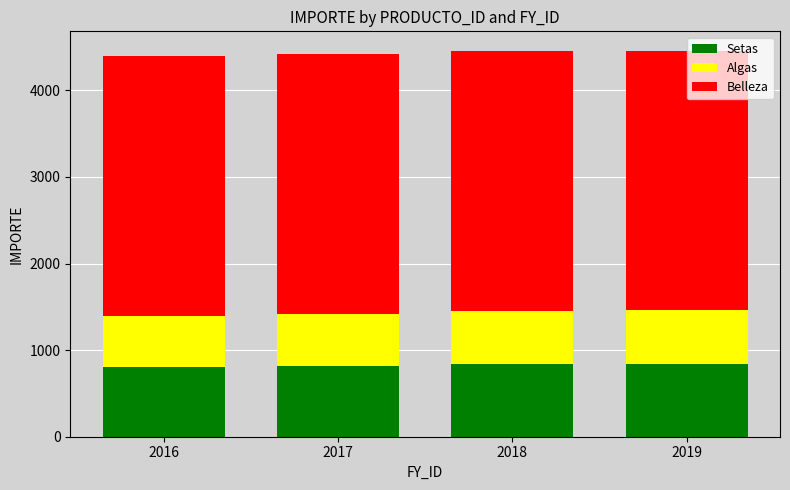

The value of Setas at 2018 is 845.4. True or false?

True